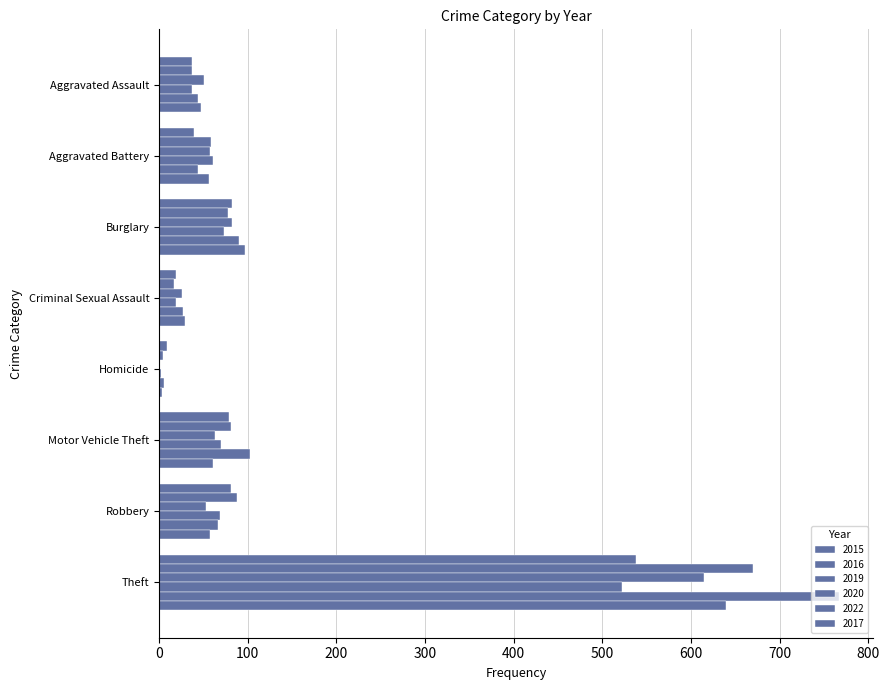

What is the maximum value for 2017?

639